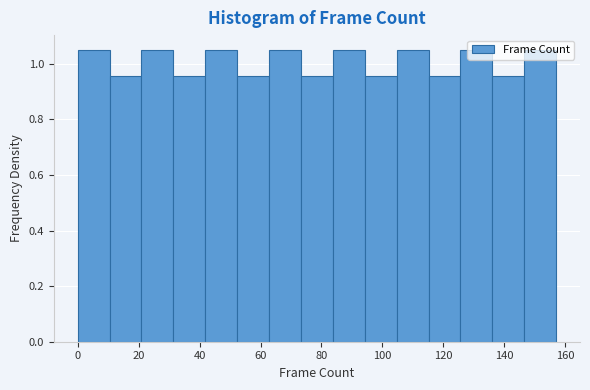

Reading left to right, transcribe this chart: for each bar, give the range it covers on the x-axis and its height. Neither the bar edges nor the heights are printed on the chart, so give them approximately, as read against the axes.

0 to 10: 1.06
10 to 20: 0.96
20 to 32: 1.06
32 to 42: 0.96
42 to 52: 1.06
52 to 62: 0.96
62 to 74: 1.06
74 to 84: 0.96
84 to 94: 1.06
94 to 104: 0.96
104 to 116: 1.06
116 to 126: 0.96
126 to 136: 1.06
136 to 146: 0.96
146 to 158: 1.06